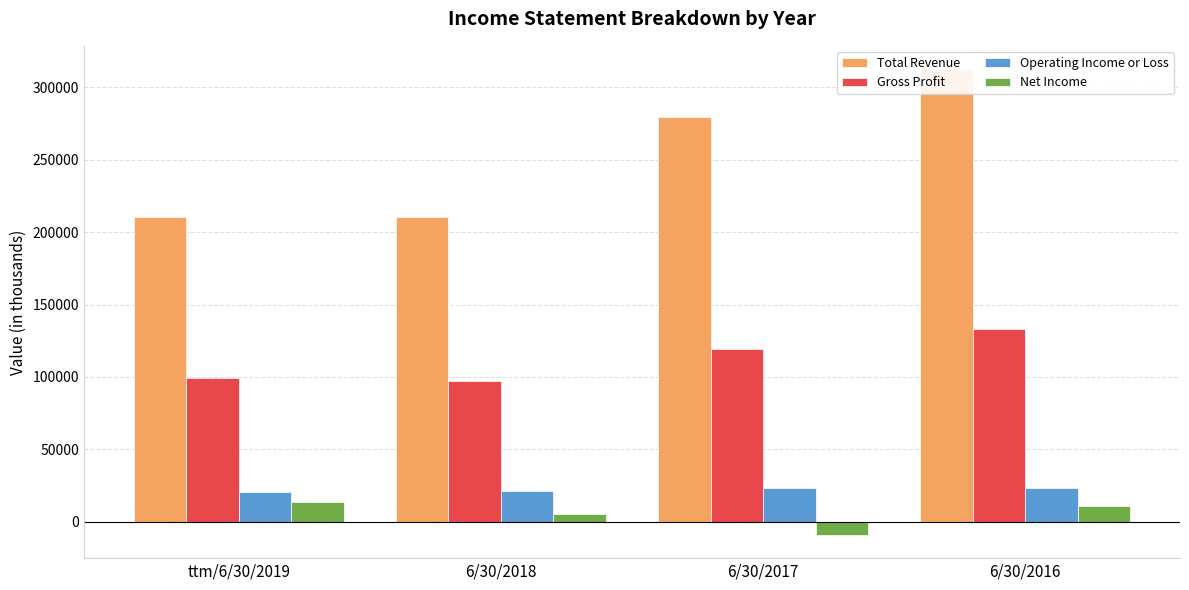

What position from the left is 6/30/2017?

3